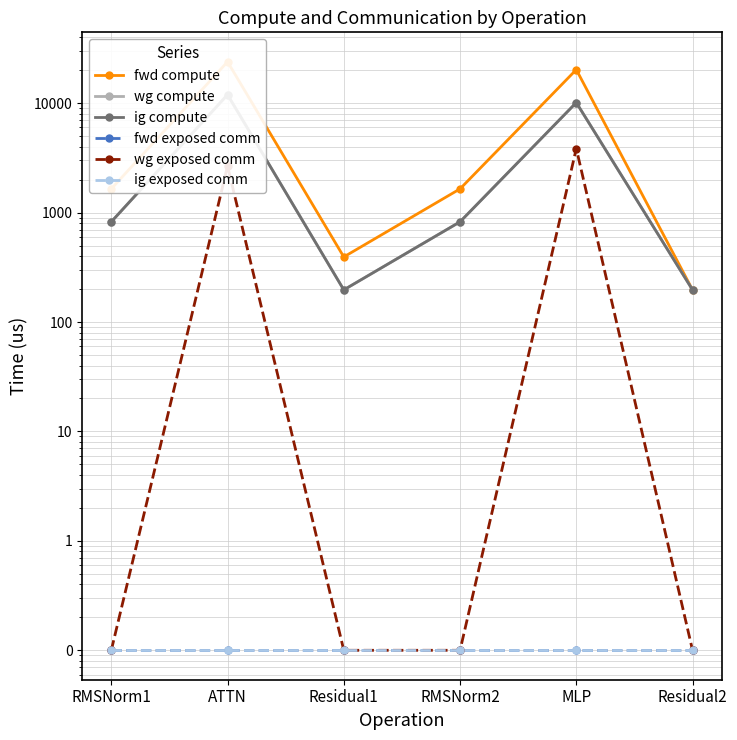

True or false: fwd compute and ig compute intersect in this chart.

False